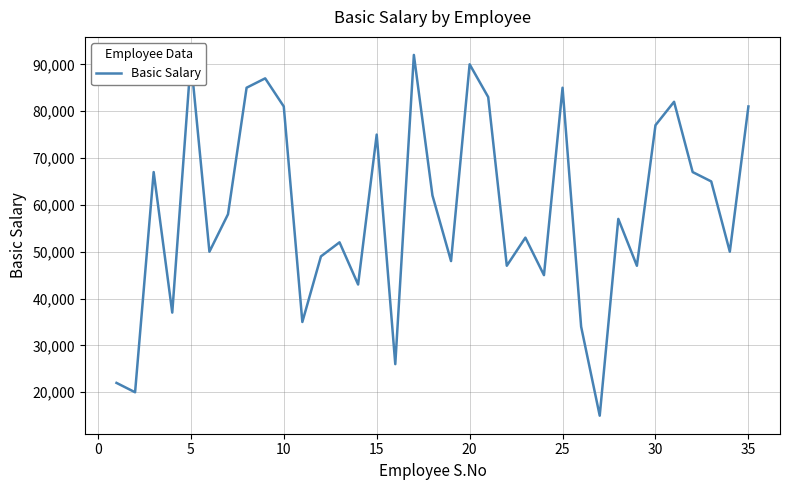

What is the difference between the maximum and minimum values?

77000